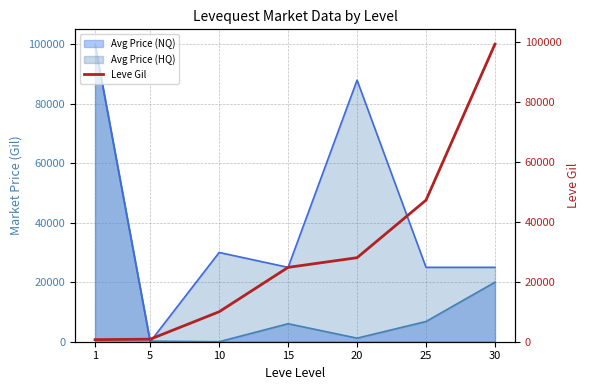

Between 10 and 25, which is larger?

25